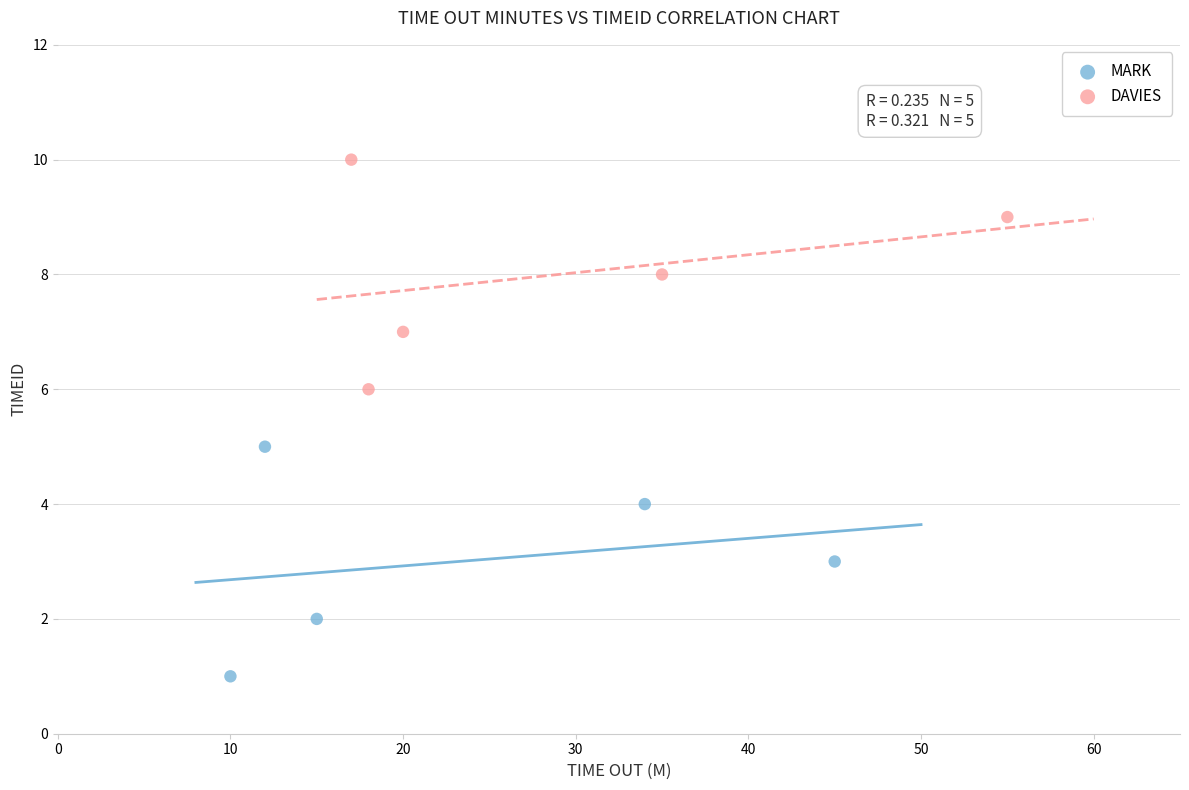

What are all the series names shown in the legend?

MARK, DAVIES